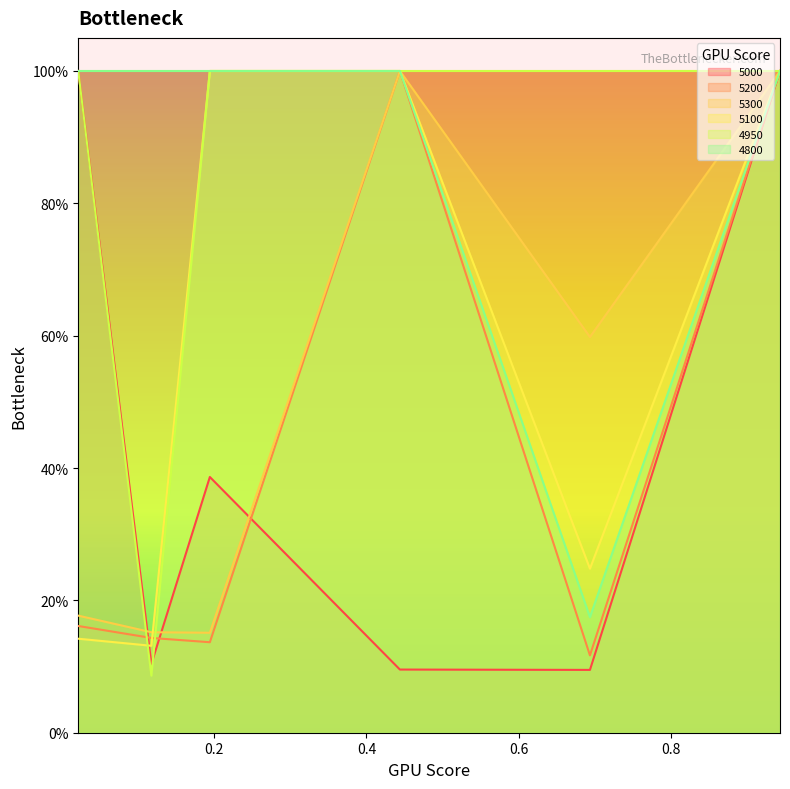

Between 0.6931506849315069 and 0.9424657534246575, which series saw the biggest shift?

5000